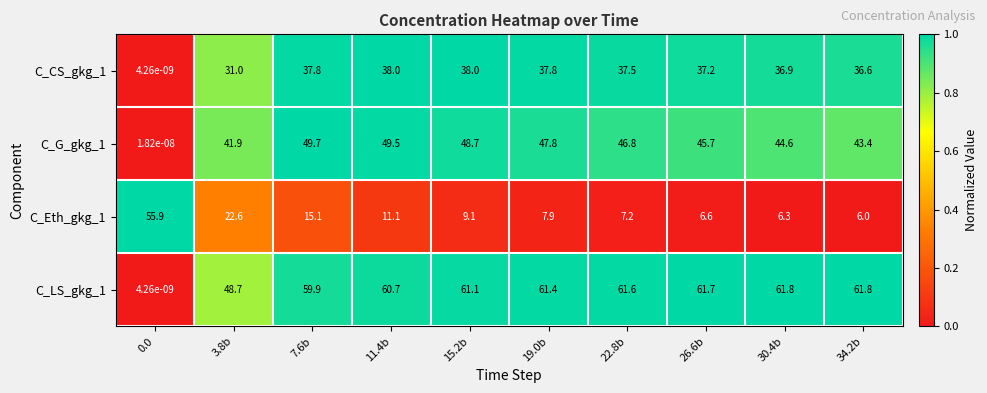

What is the difference between the highest and lowest values at 26.6b?

55.1